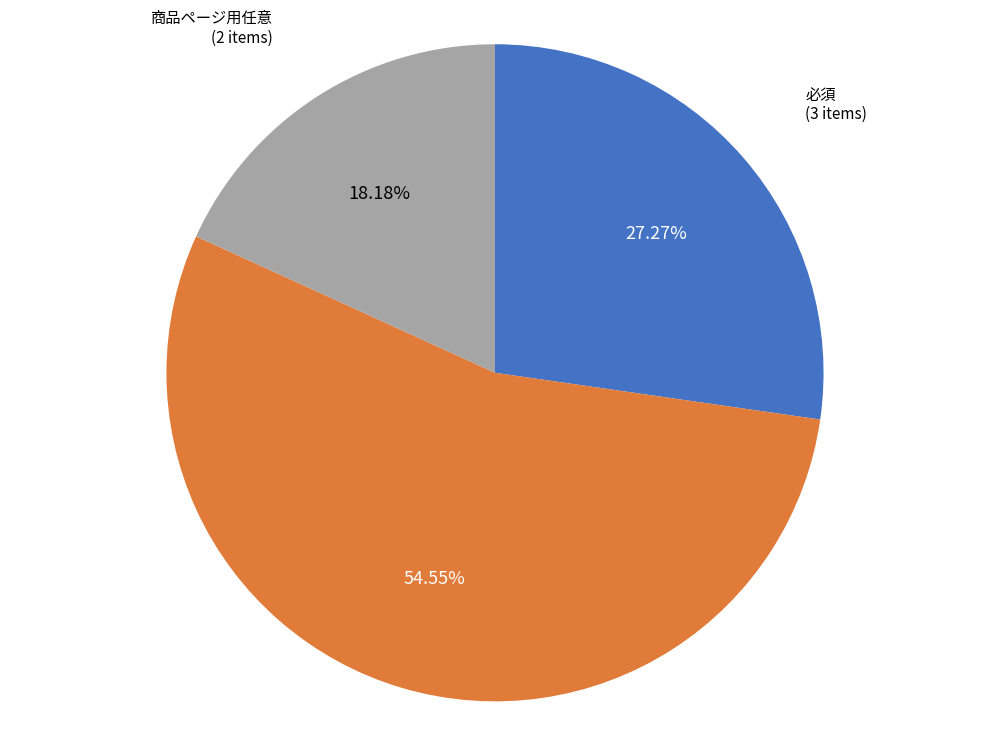

Between ナビゲーション用任意 and 商品ページ用任意, which is larger?

ナビゲーション用任意